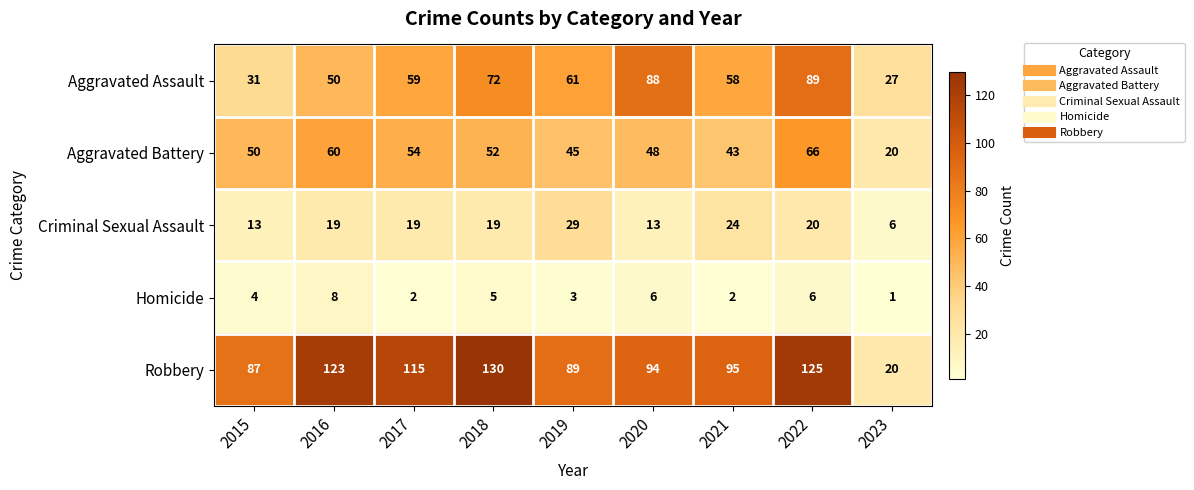

At which category is the sum across all series the highest?

2022